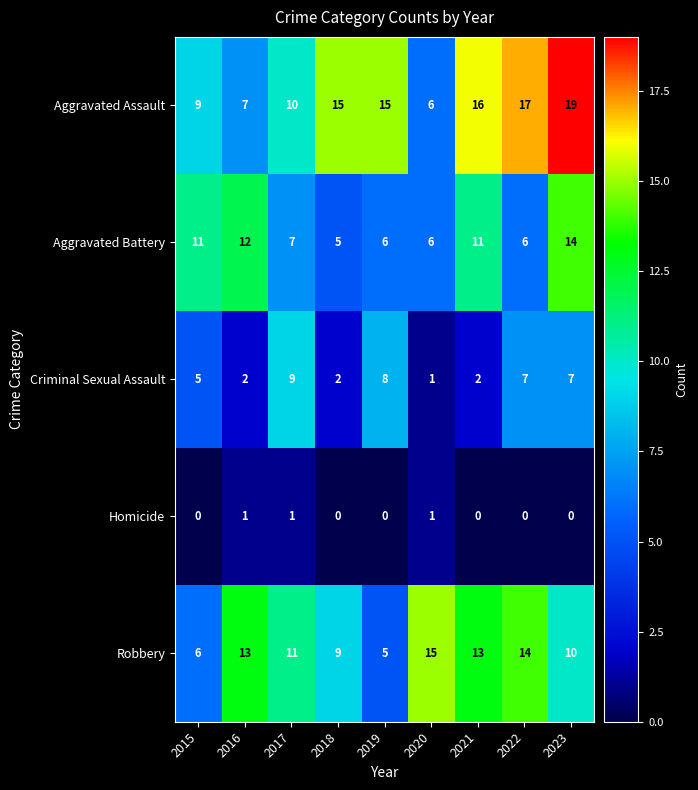

At which label does Criminal Sexual Assault reach its peak?

2017